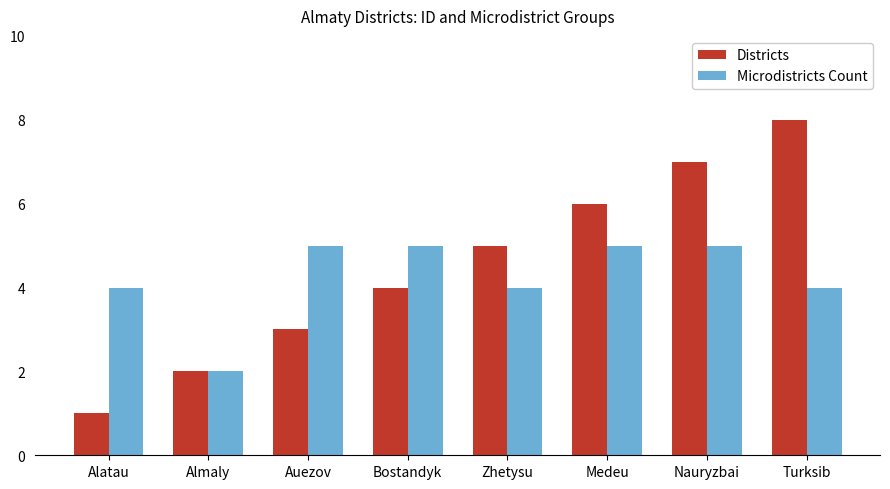

Reading left to right, what are all the values shown in this chart?

Districts: Alatau=1	Almaly=2	Auezov=3	Bostandyk=4	Zhetysu=5	Medeu=6	Nauryzbai=7	Turksib=8
Microdistricts Count: Alatau=4	Almaly=2	Auezov=5	Bostandyk=5	Zhetysu=4	Medeu=5	Nauryzbai=5	Turksib=4